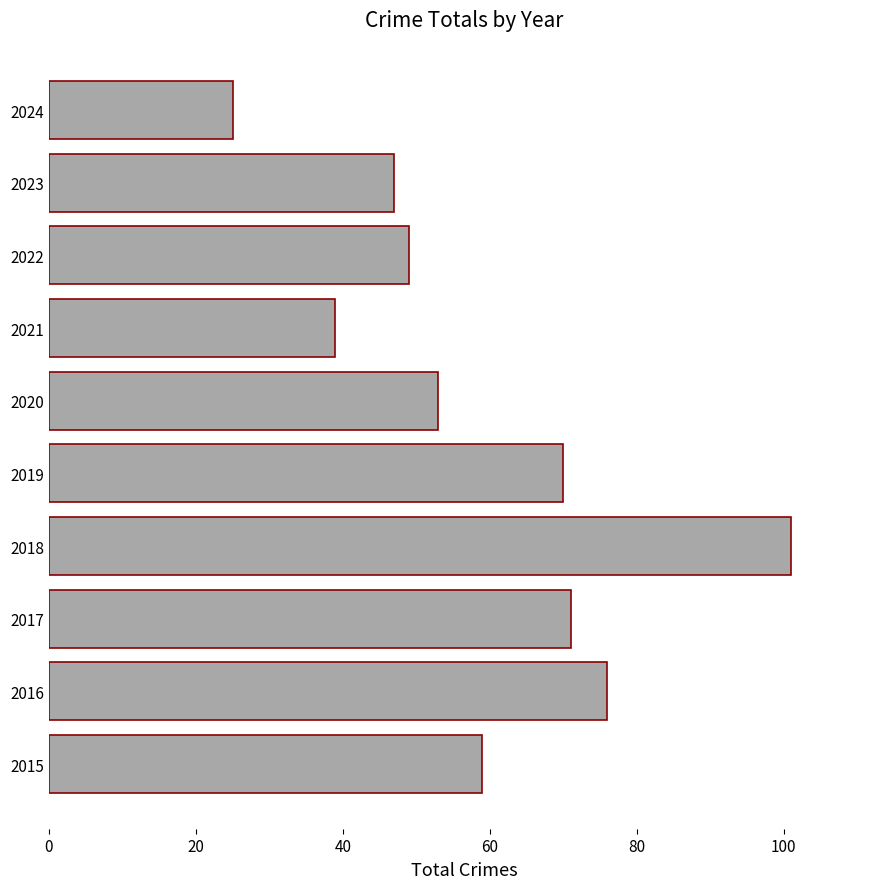

At which label is the value closest to 63?

2015